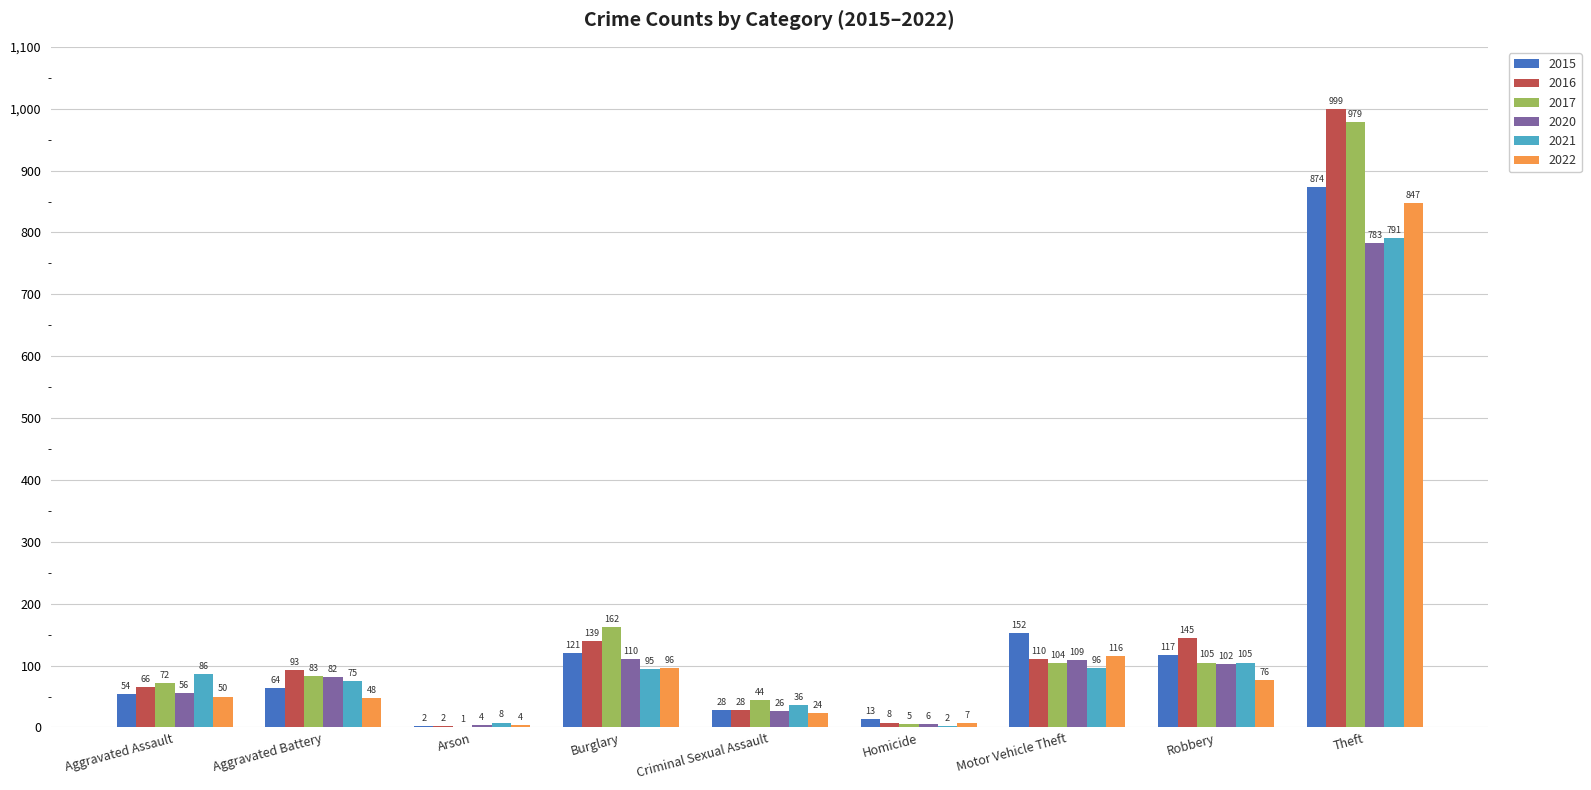

At which category is the sum across all series the highest?

Theft